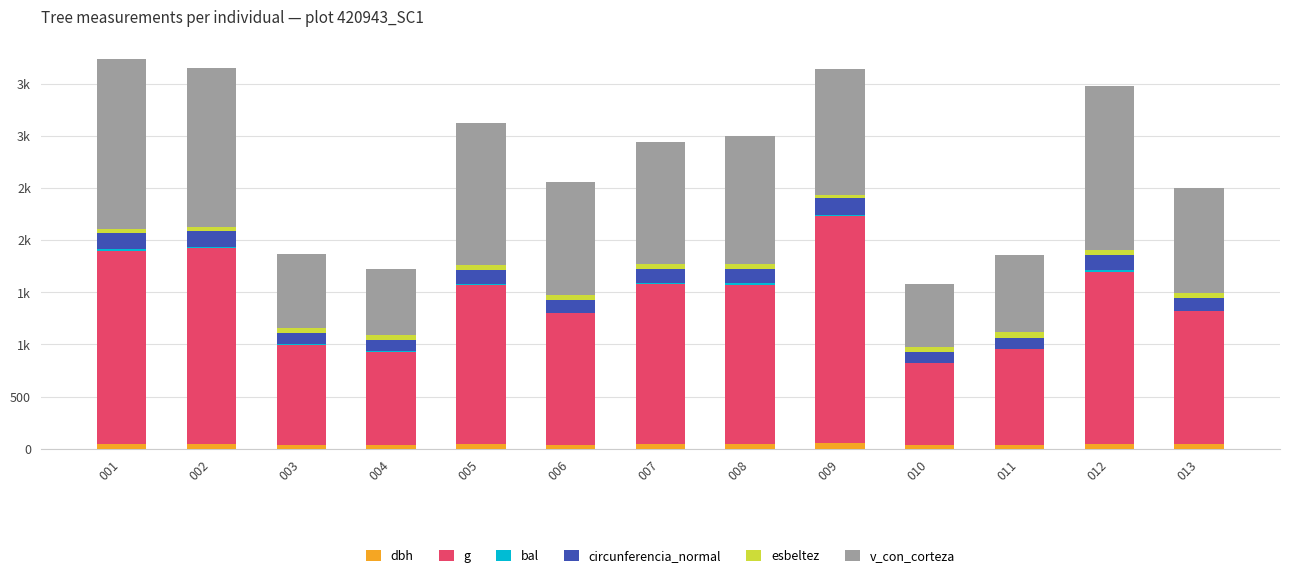

Where is circunferencia_normal nearest to the value 132?

013